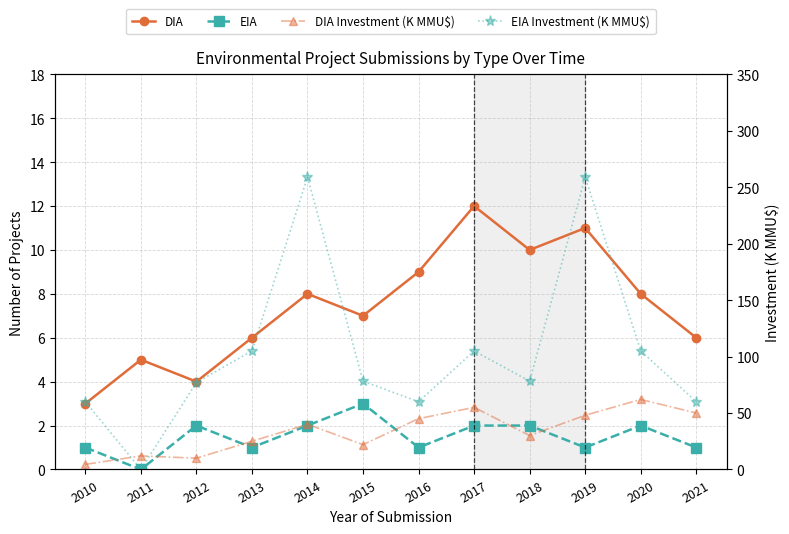

Which series has the widest spread of values?

EIA Investment (K MMU$)